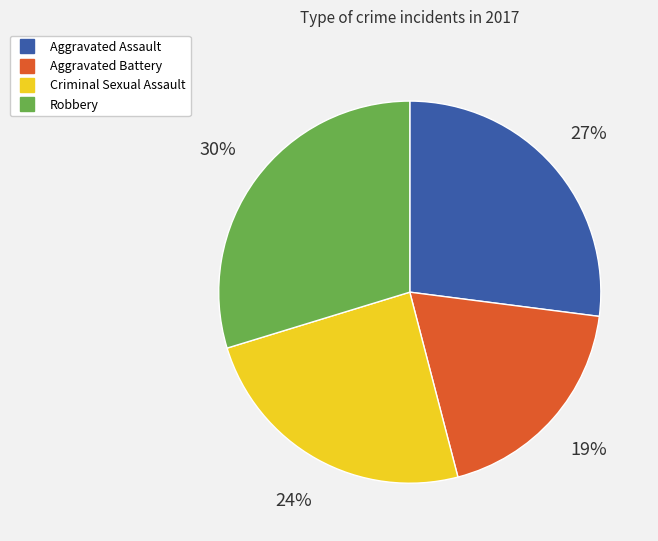

To the nearest percent, what is the difference between the largest and smallest slice percentages?

11%